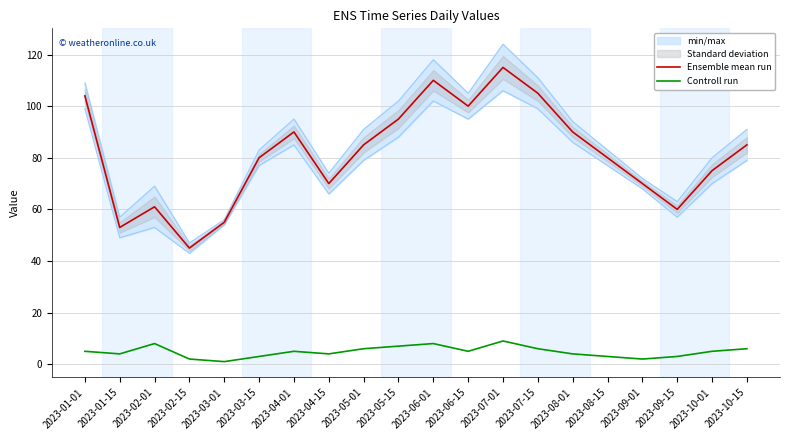

Read the Ensemble mean run value at 2023-10-15, to the nearest 10.

80